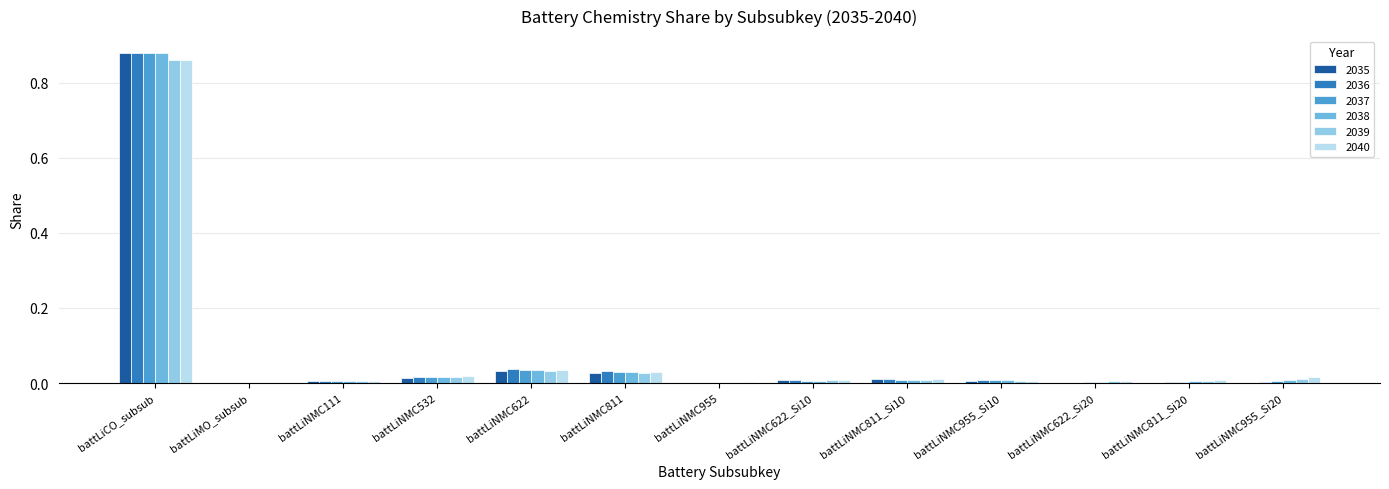

Which category has the highest value in the 2035 series?

battLiCO_subsub